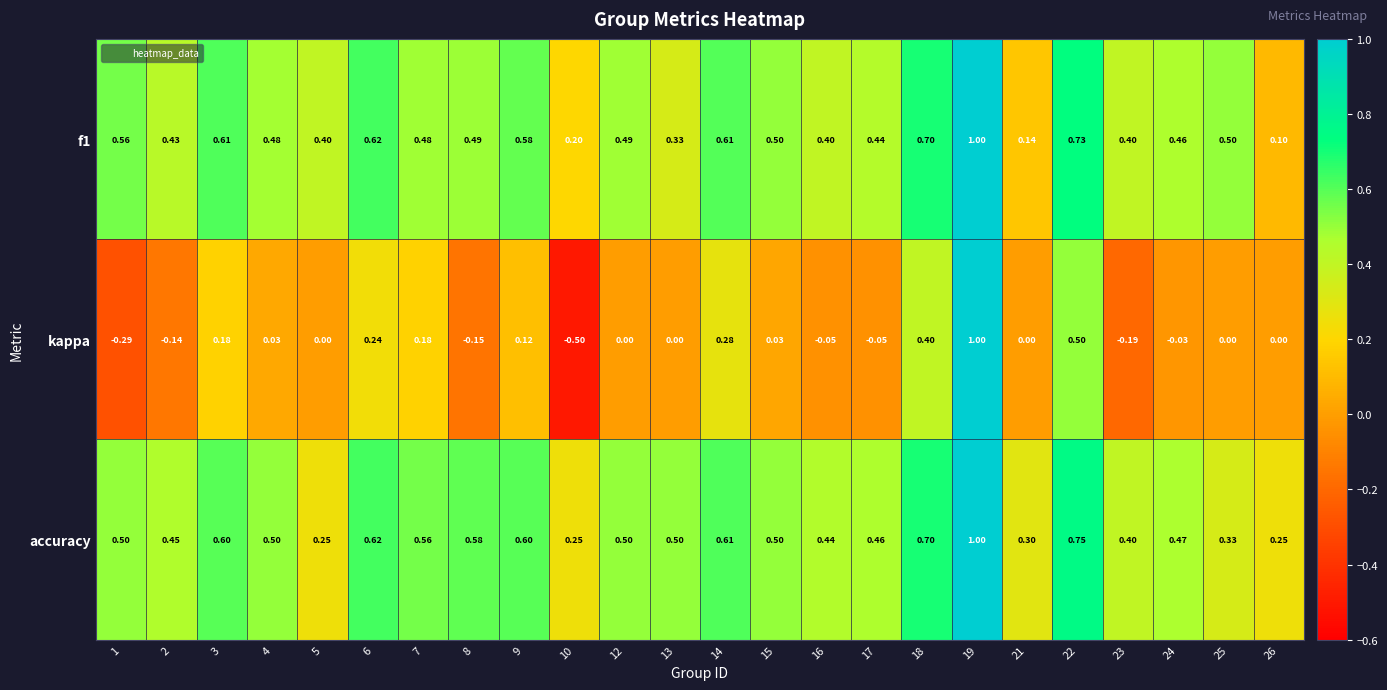

Which series has the largest total across all categories?

accuracy